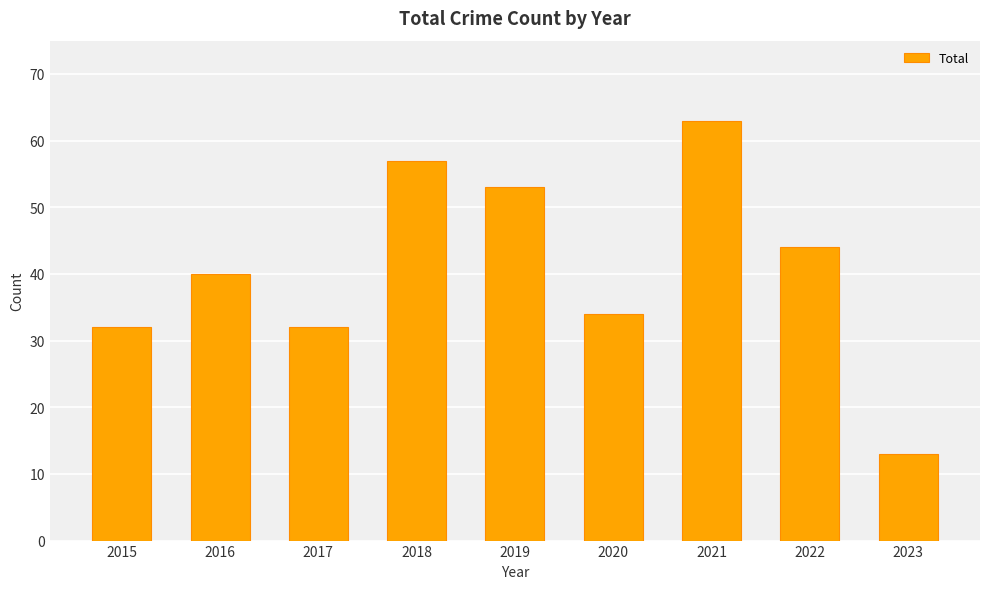

At which label is the value closest to 38?

2016